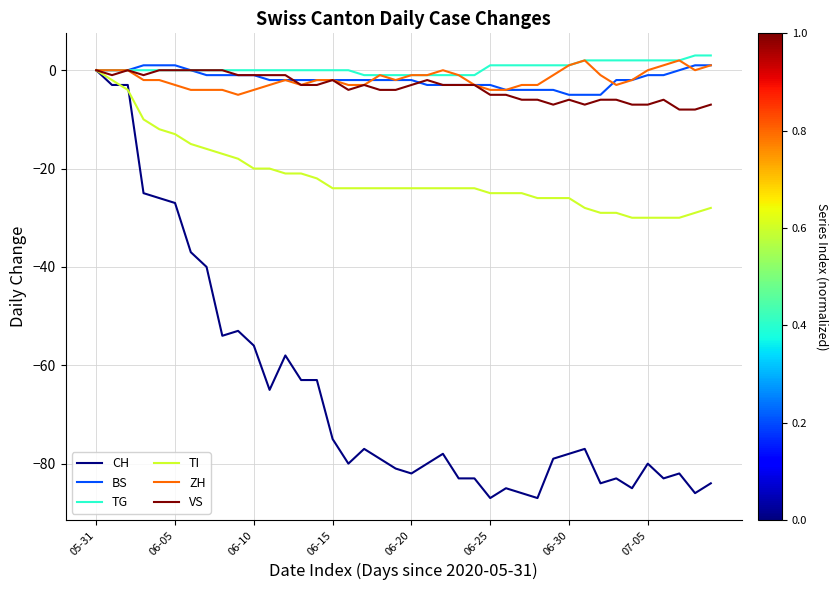

Which series has the widest spread of values?

CH